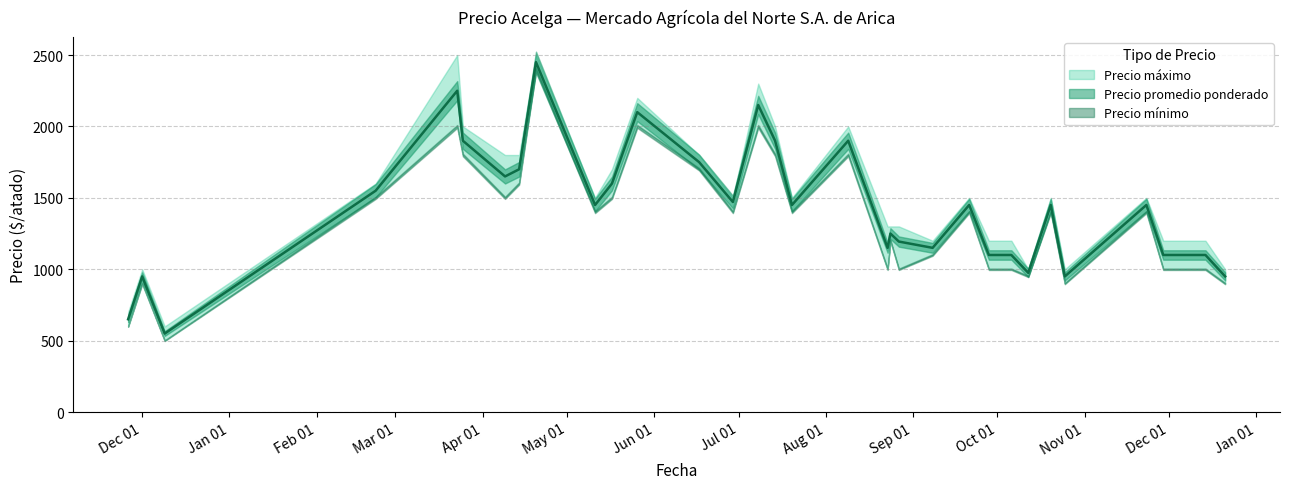

What is the difference between the second highest and second lowest values in the Precio mínimo series?

1400